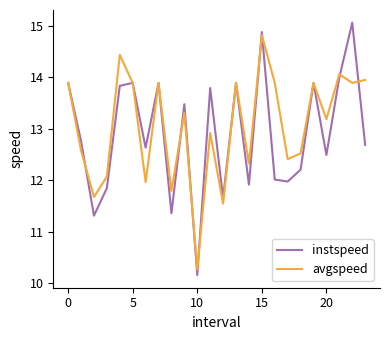

True or false: instspeed and avgspeed cross at least once.

True